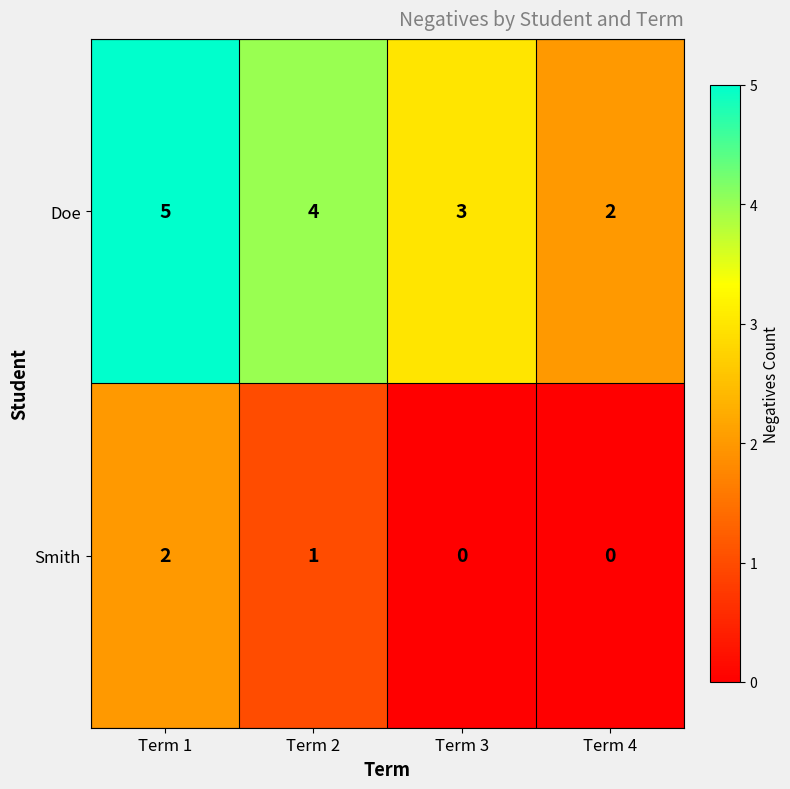

Which series changed the most between Term 1 and Term 4?

Doe